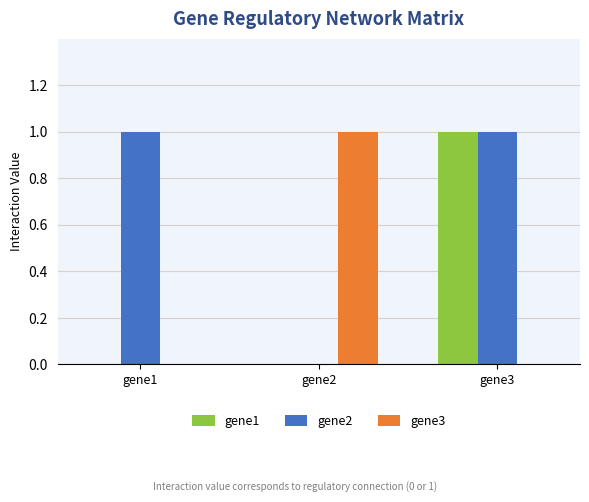

Reading right to left, list all the values displayed in this chart.

gene1: gene3=1	gene2=0	gene1=0
gene2: gene3=1	gene2=0	gene1=1
gene3: gene3=0	gene2=1	gene1=0